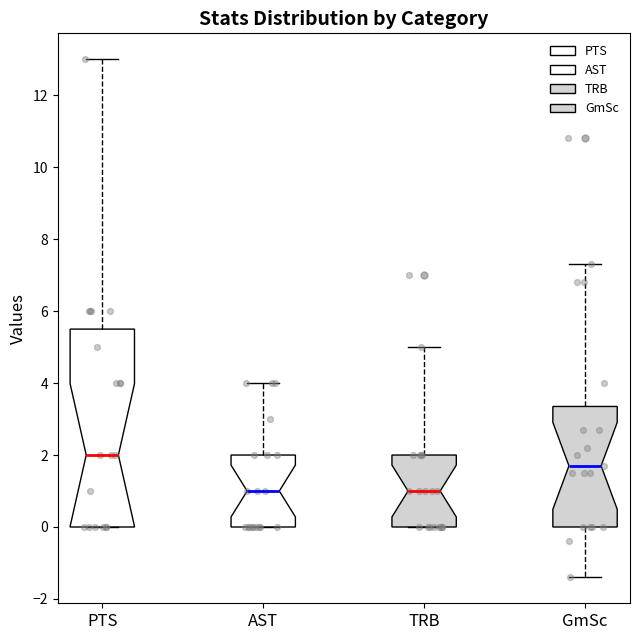

Reading left to right, read every box against the y-axis: the position of its median line, the range the box covers, and the ends of its whiskers. The values are not printed on the chart, so give them approximately, as read against the axis.

PTS: median 2.0, box 0.0 to 5.6, whiskers 0.0 to 13.0
AST: median 1.0, box 0.0 to 2.0, whiskers 0.0 to 4.0
TRB: median 1.0, box 0.0 to 2.0, whiskers 0.0 to 5.0
GmSc: median 1.8, box 0.0 to 3.4, whiskers -1.4 to 7.4